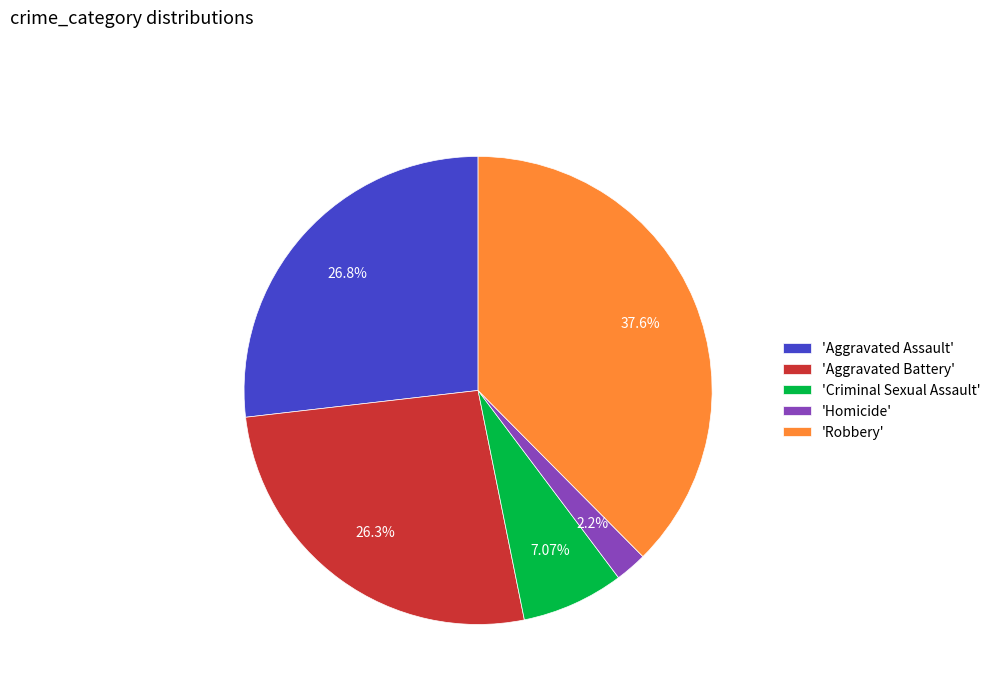

Approximately how many times larger is the value at 'Robbery' compared to 'Aggravated Assault'?

1.4